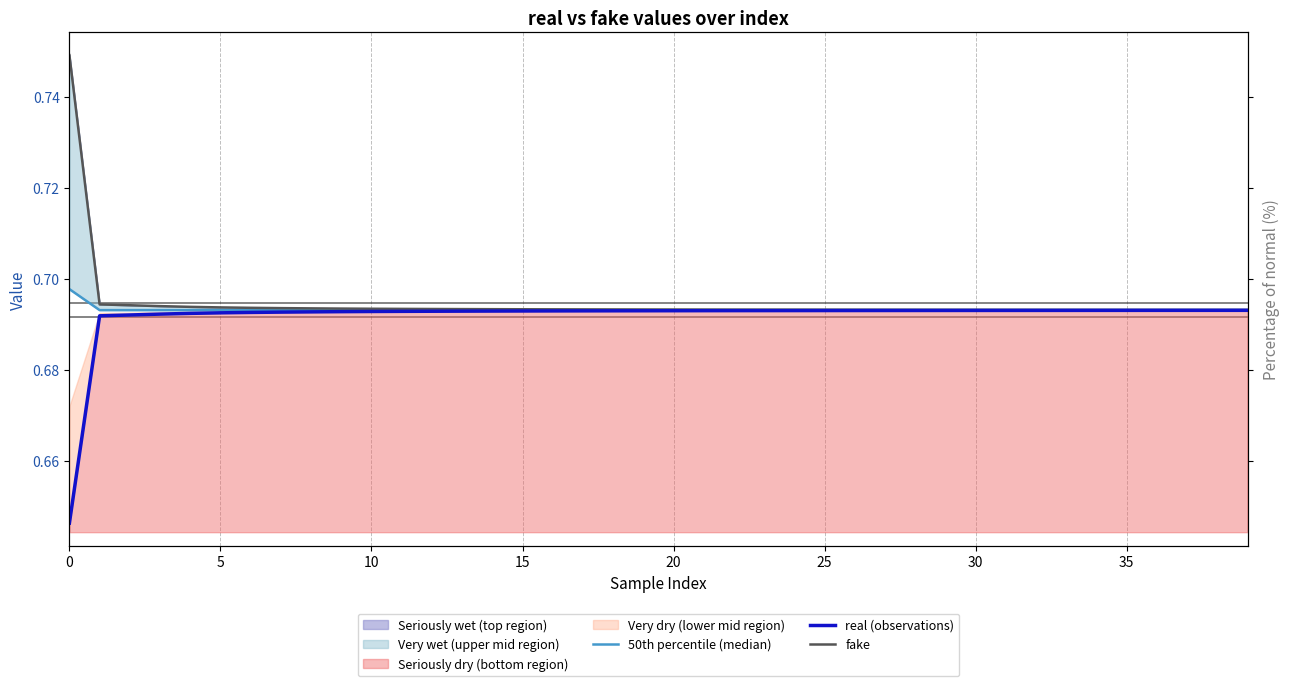

True or false: 50th percentile (median) and real (observations) intersect in this chart.

False